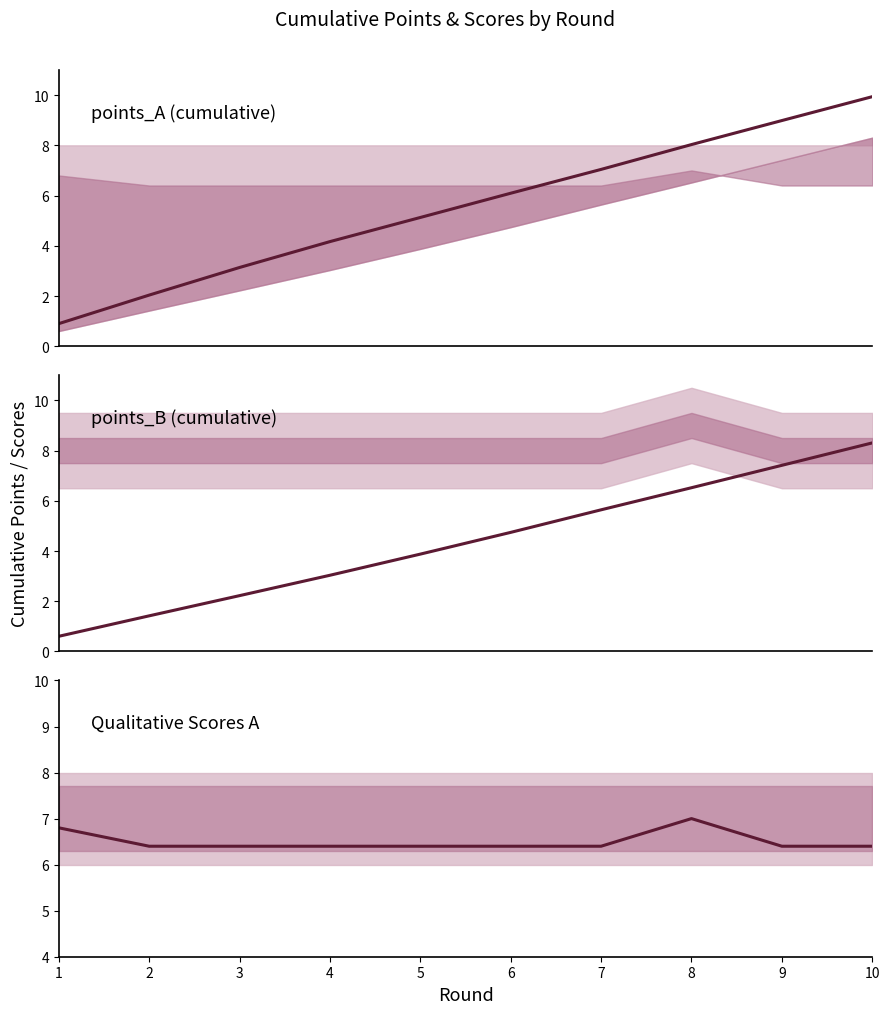

Reading right to left, what are all the values shown in this chart?

points_A: 10=9.9	9=9.0	8=8.0	7=7.0	6=6.1	5=5.1	4=4.2	3=3.1	2=2.0	1=0.9
points_B: 10=8.3	9=7.4	8=6.5	7=5.6	6=4.7	5=3.9	4=3.0	3=2.2	2=1.4	1=0.6
qualitative_scores_A: 10=6.4	9=6.4	8=7.0	7=6.4	6=6.4	5=6.4	4=6.4	3=6.4	2=6.4	1=6.8